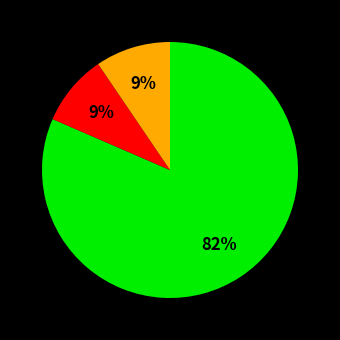

To the nearest percent, what is the difference between the largest and smallest slice percentages?

73%